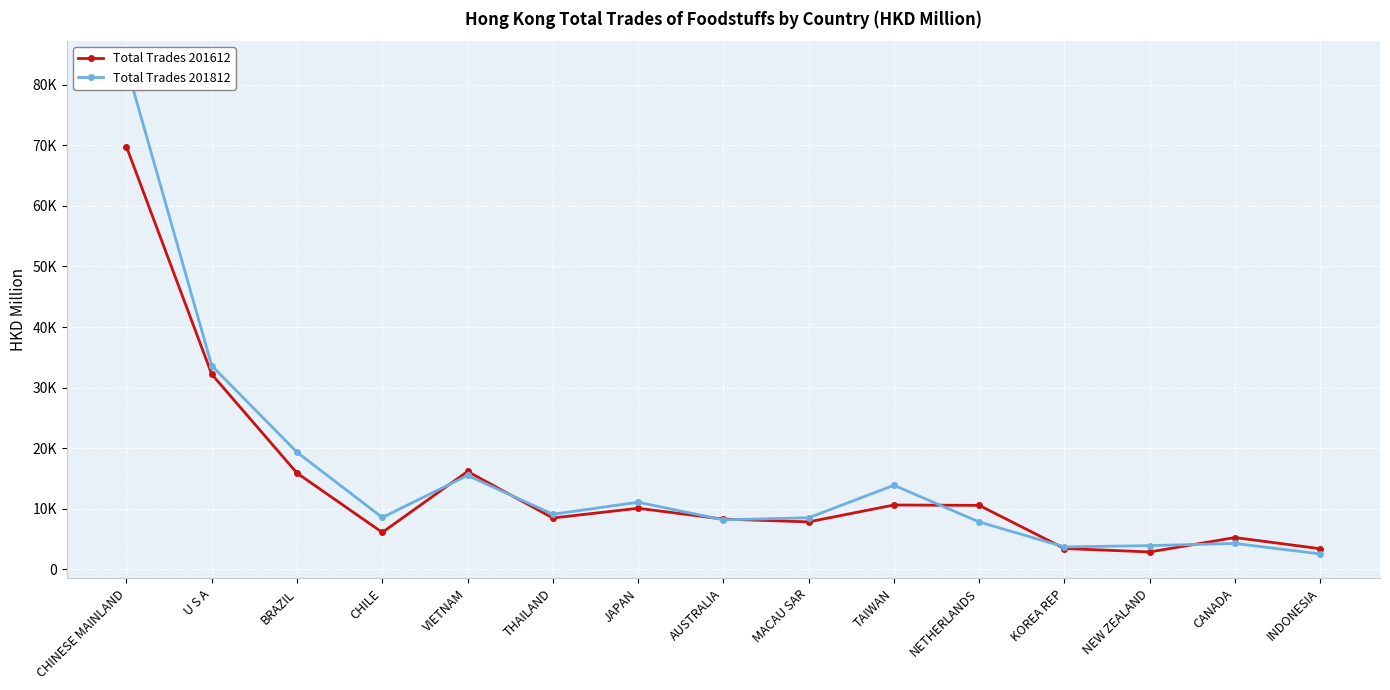

True or false: Total Trades 201812 and Total Trades 201612 intersect in this chart.

True